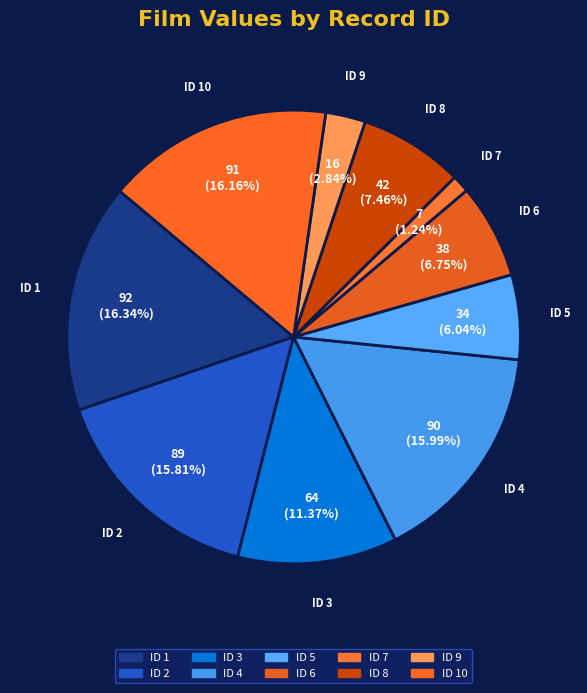

Which slice is the largest?

1